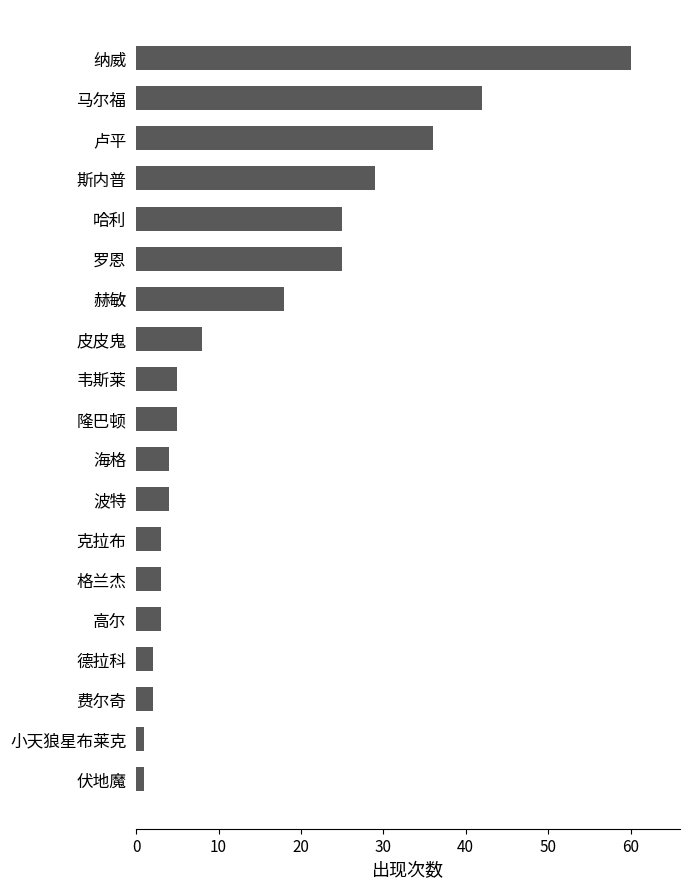

The chart shows a value of 25 at 哈利. True or false?

True